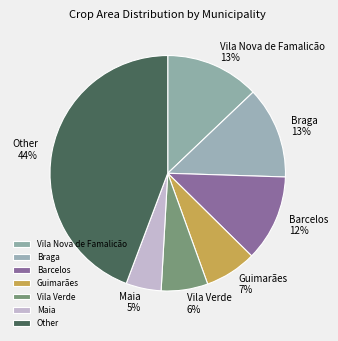

Does Braga account for over 50% of the chart?

No